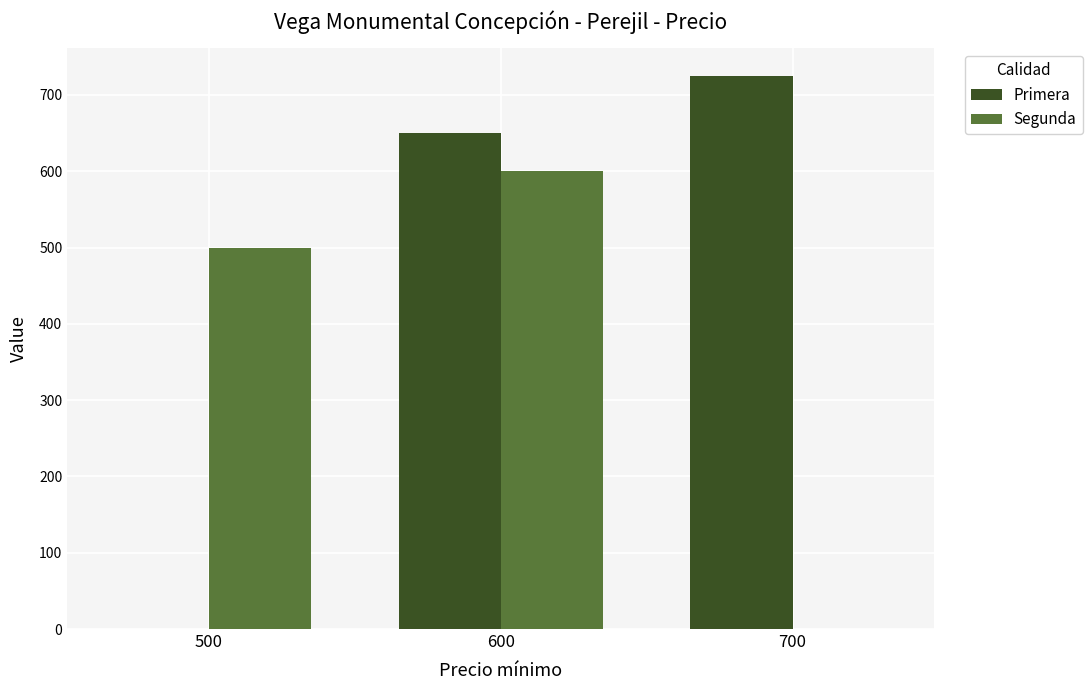

At which category does the chart reach its peak across all series?

700